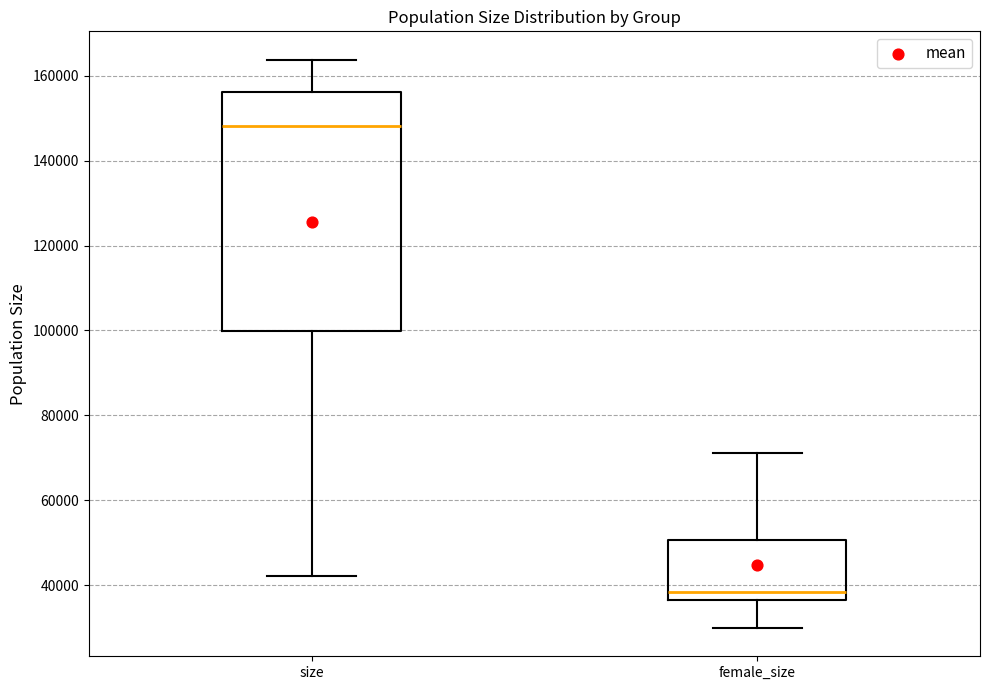

Reading left to right, transcribe this box plot: for each box, give where its median line is, the range the box spans, and where its two whiskers end, as read against the y-axis. The values are not printed on the chart, so give them approximately, as read against the axis.

size: median 148000, box 100000 to 156000, whiskers 42000 to 164000
female_size: median 38000, box 36000 to 50000, whiskers 30000 to 72000